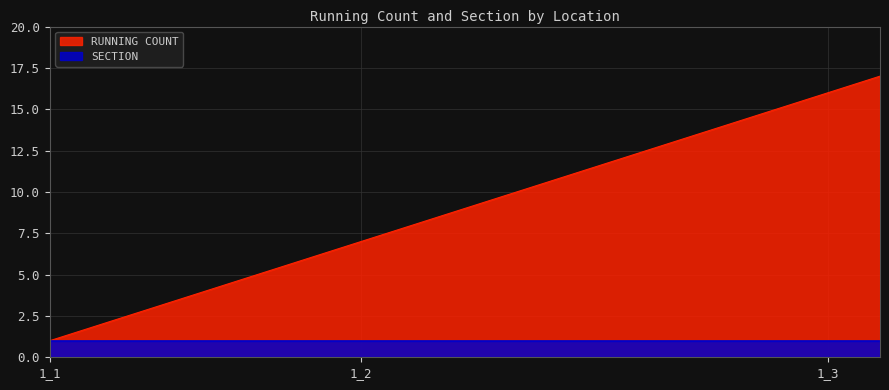

What is the average value?

9